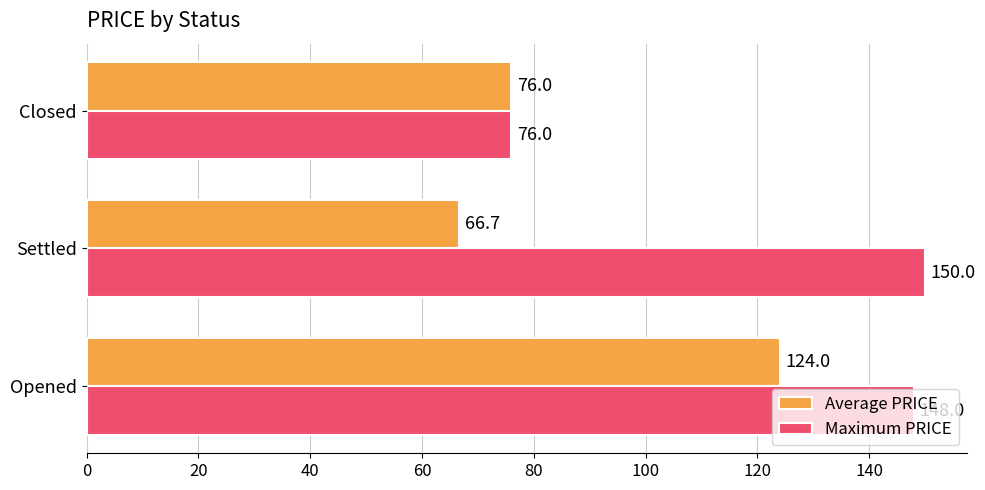

At how many categories does at least one series exceed 97?

2